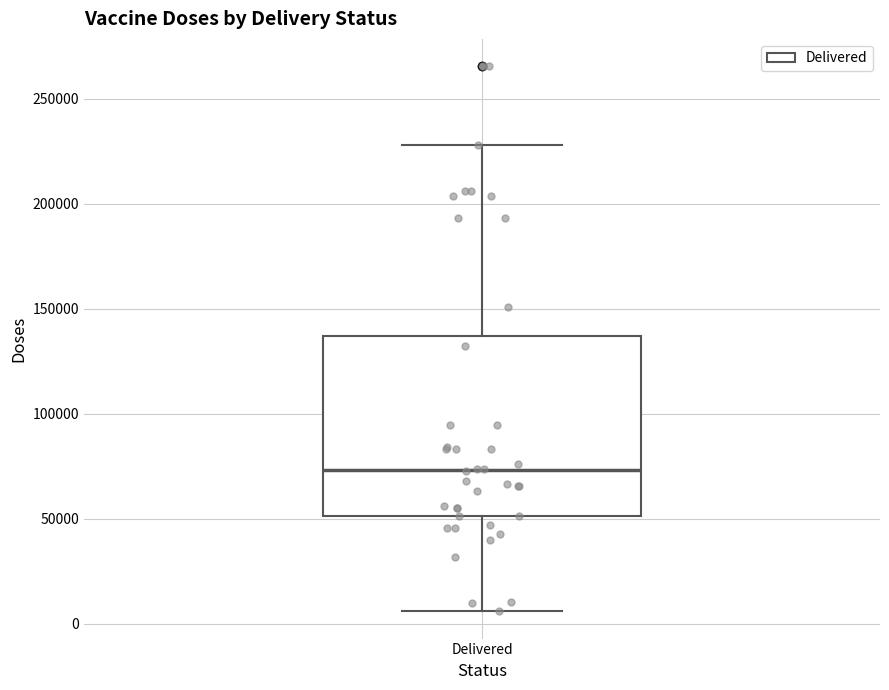

Read this box plot against the y-axis: the position of the median line, the range covered by the box, and the ends of both whiskers. The values are not printed on the chart, so give them approximately, as read against the axis.

median 75000, box 50000 to 135000, whiskers 5000 to 230000